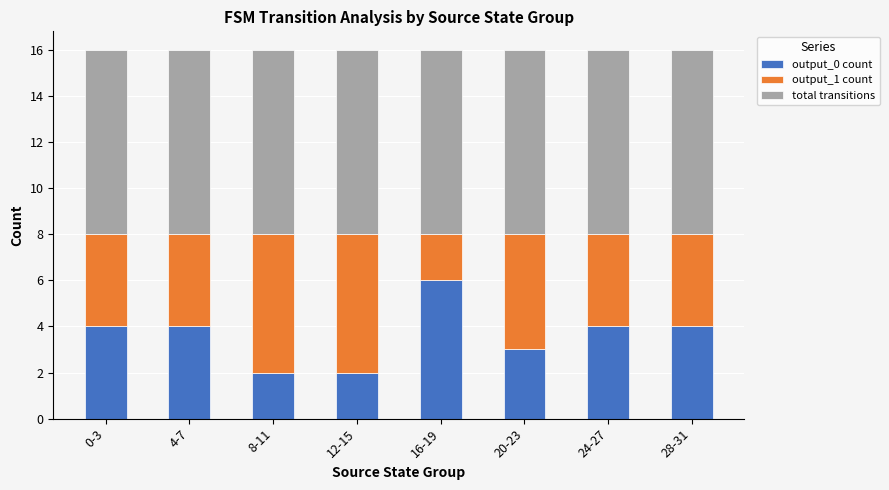

What is the total value across all series at 20-23?

16